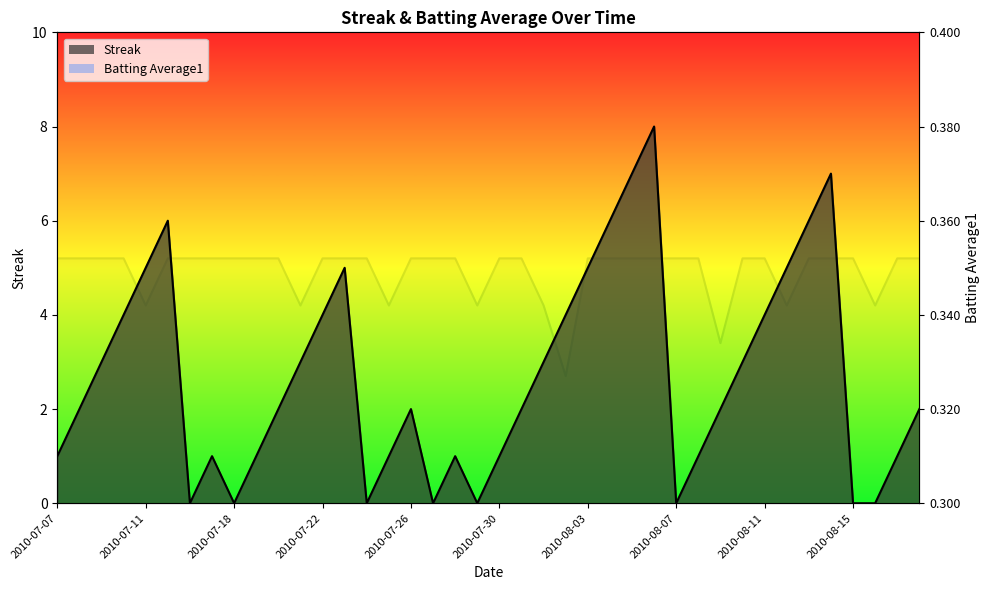

What is the label of the 15th point from the left?

2010-07-24